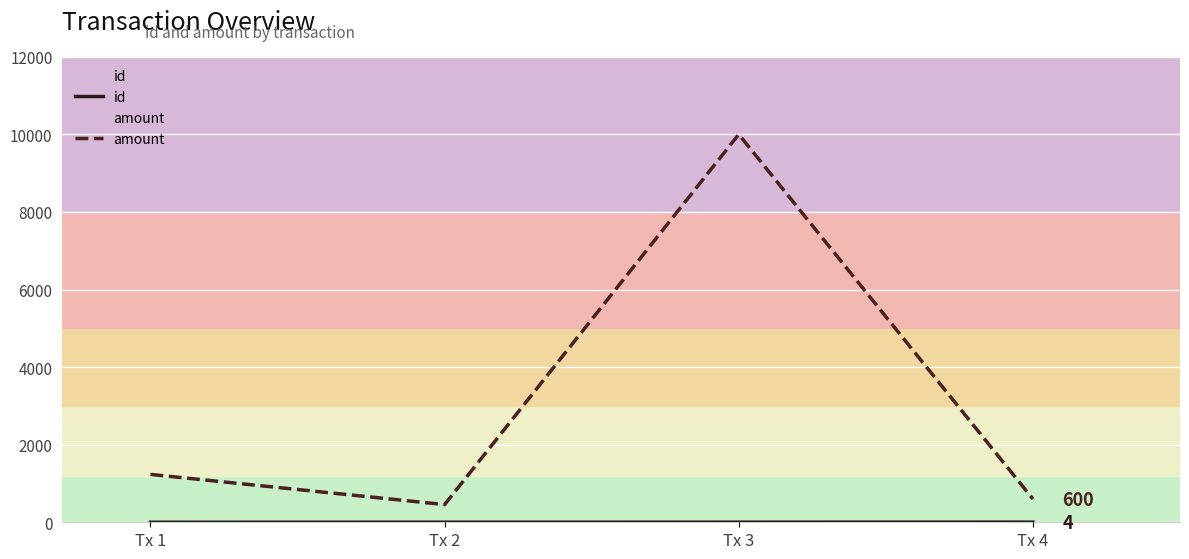

At which label is id closest to 2?

Tx 2